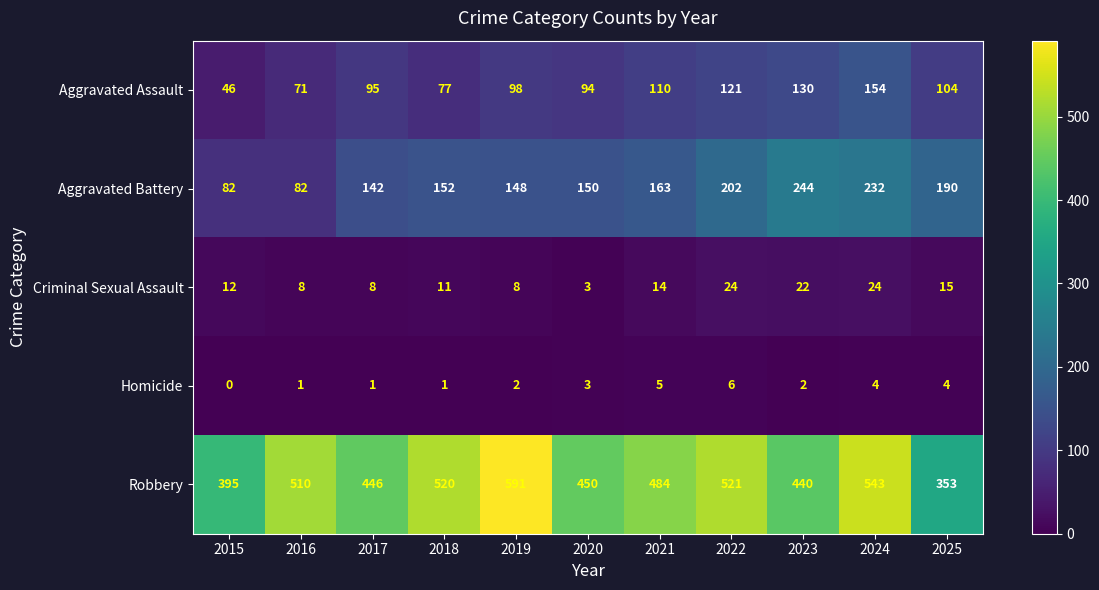

Which label corresponds to the largest value in the chart?

2019